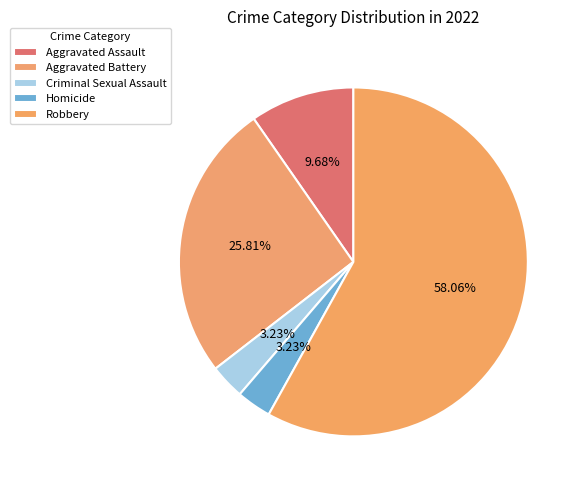

What is the change in value from Aggravated Battery to Robbery?

+10